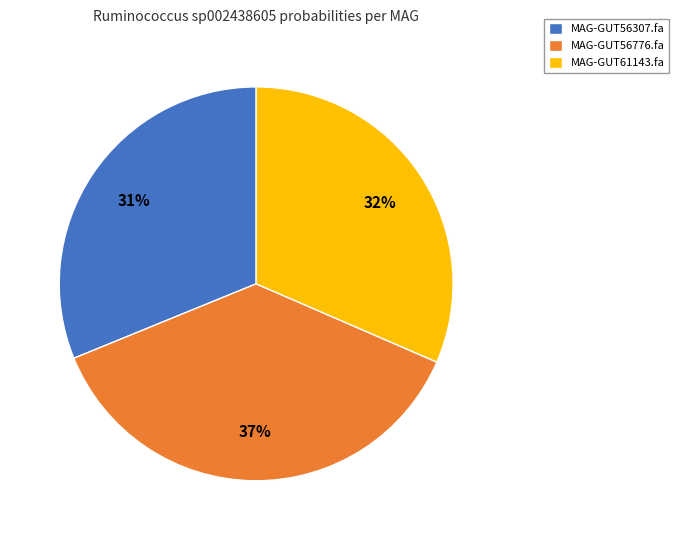

Which has a higher value, MAG-GUT56776.fa or MAG-GUT56307.fa?

MAG-GUT56776.fa